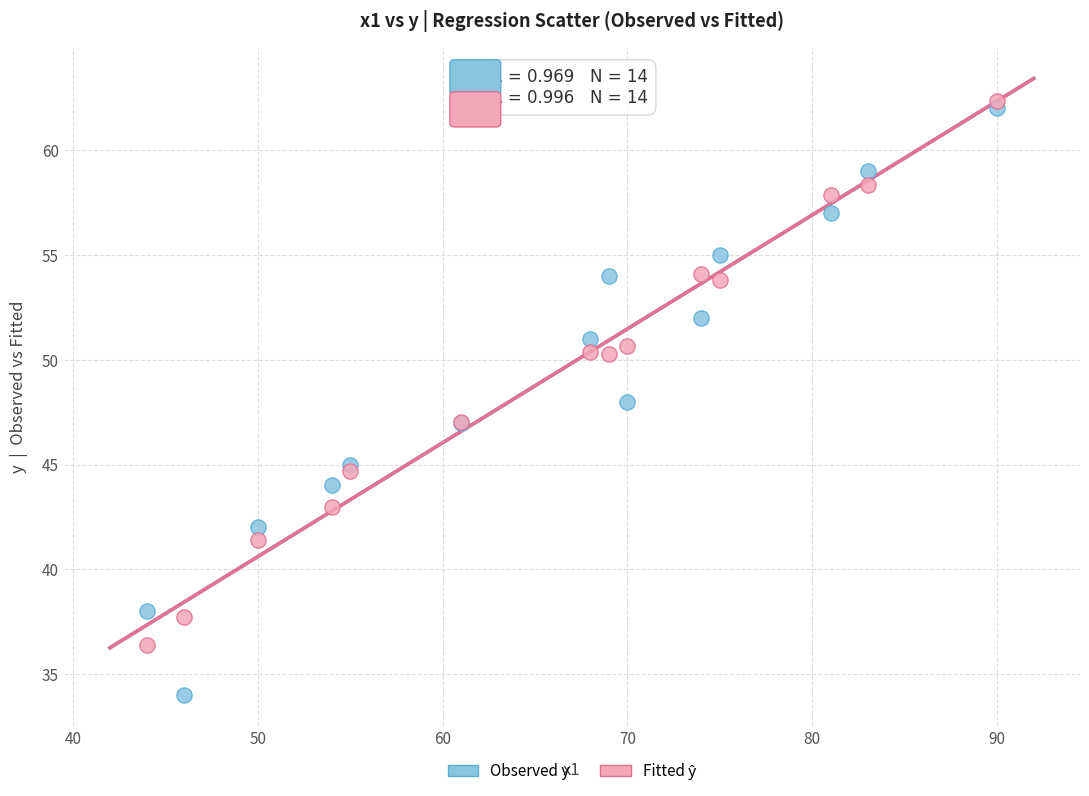

What is the X range (max minus min) for the scatter plot?

46.0